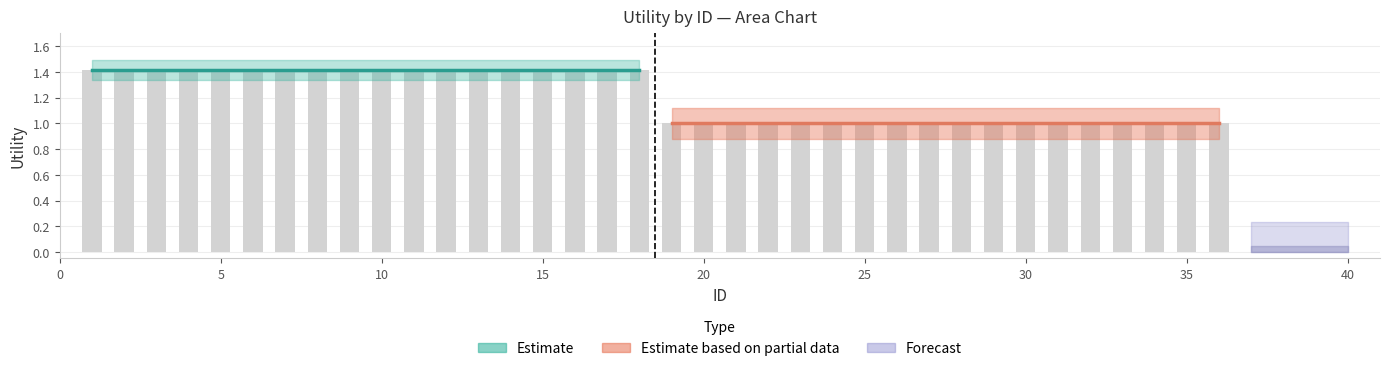

What is the maximum value shown in the chart?

1.4